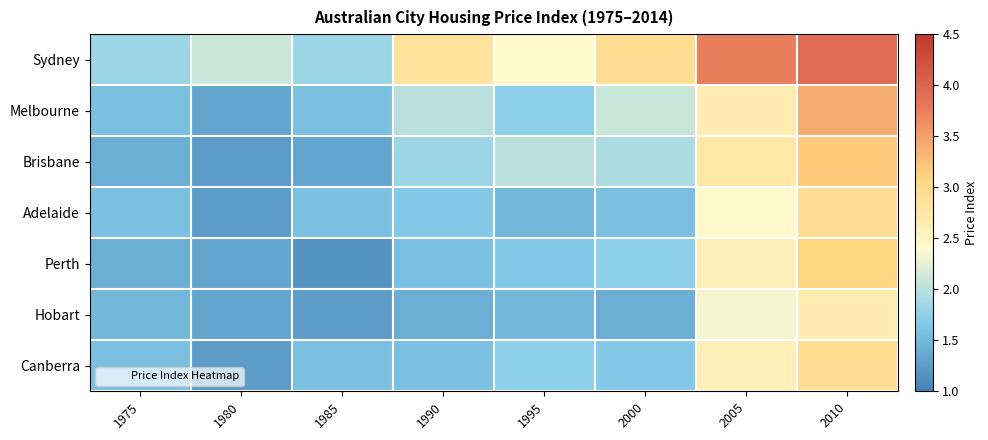

Which series has the largest range (max minus min)?

Sydney